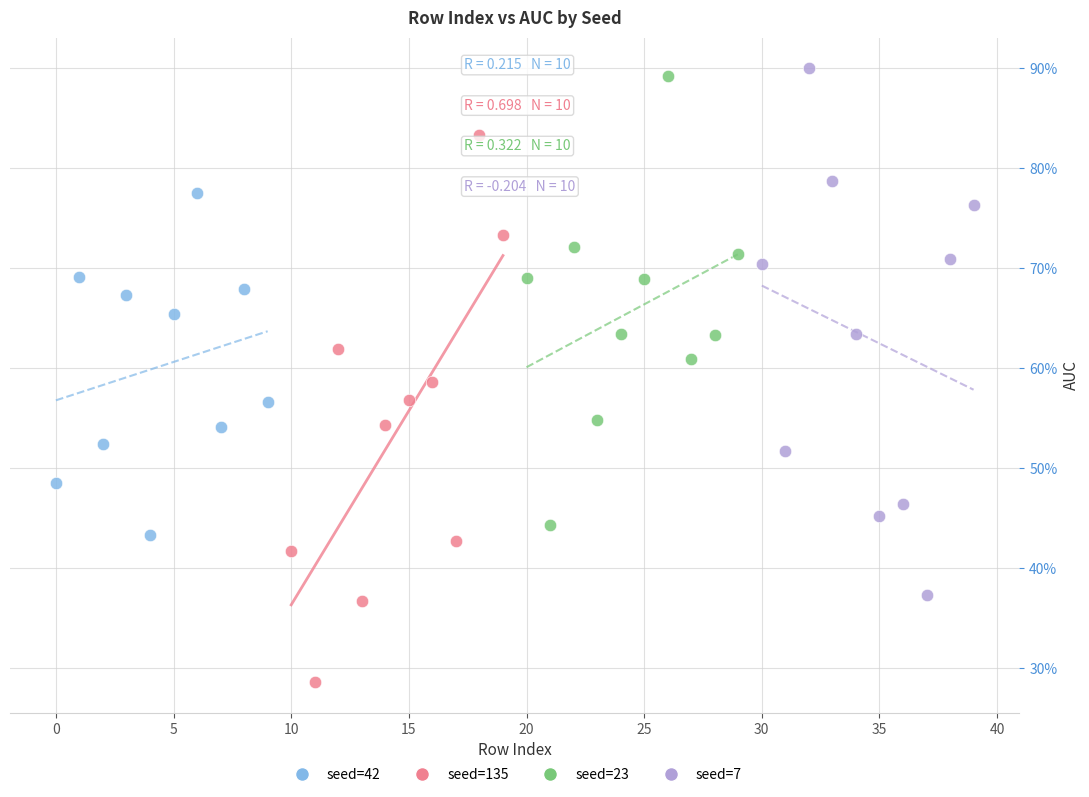

What are all the series names shown in the legend?

seed=42, seed=135, seed=23, seed=7